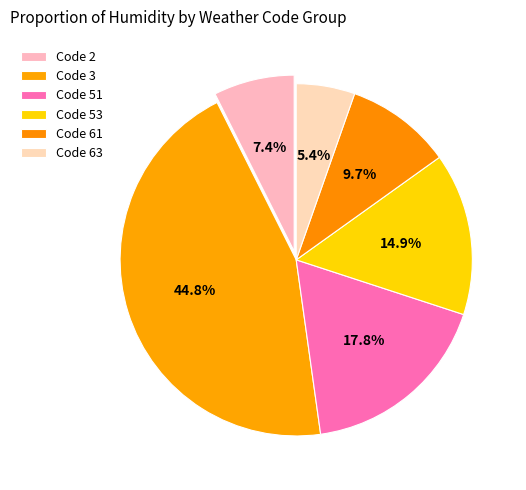

Count the number of slices in the pie.

6